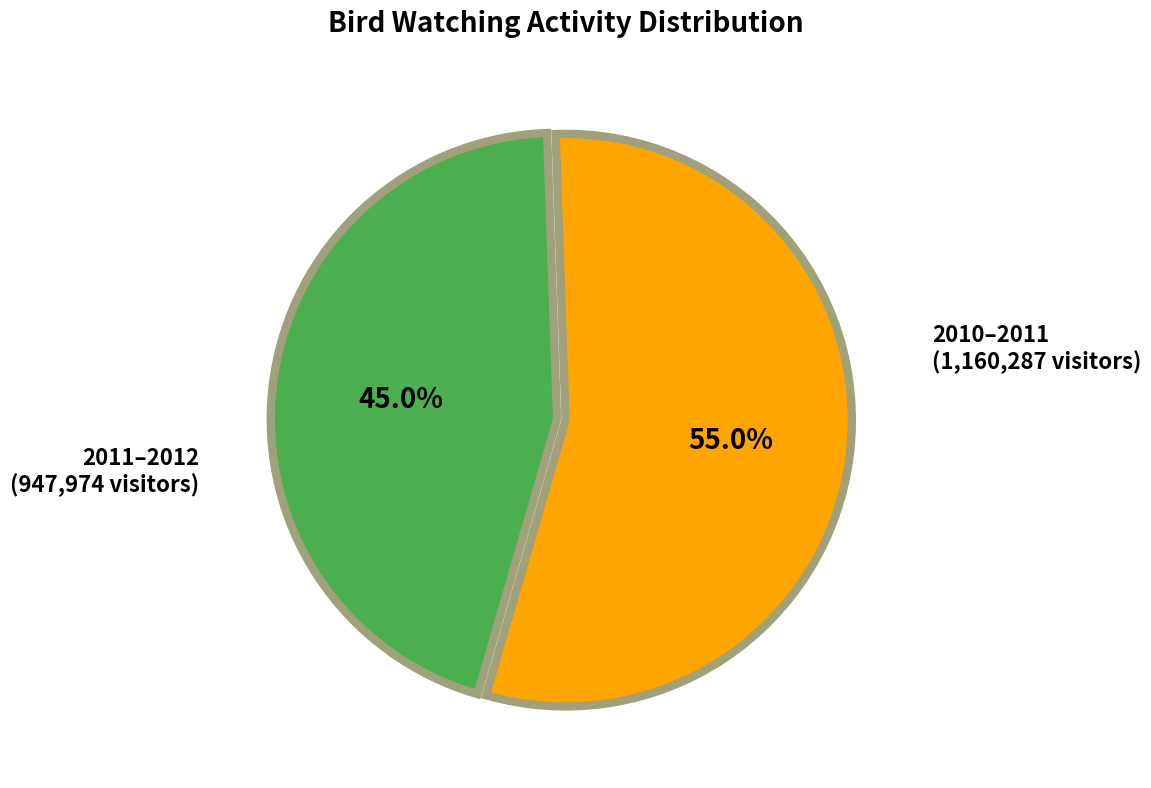

To the nearest percent, what is the average slice percentage?

50%